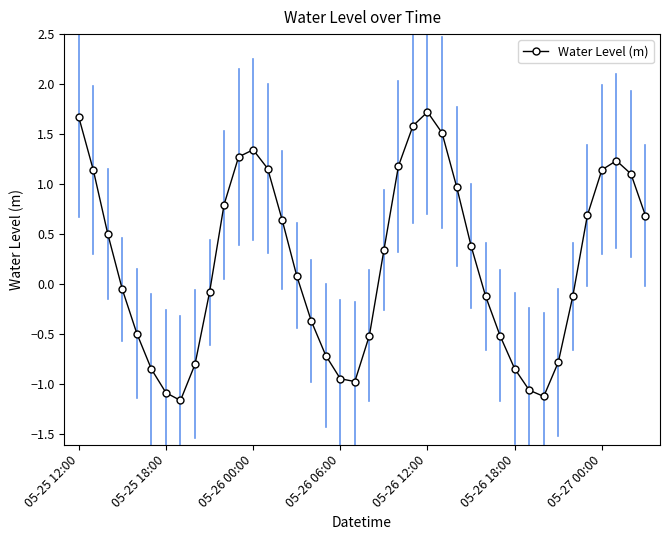

What is the greatest value displayed?

1.7